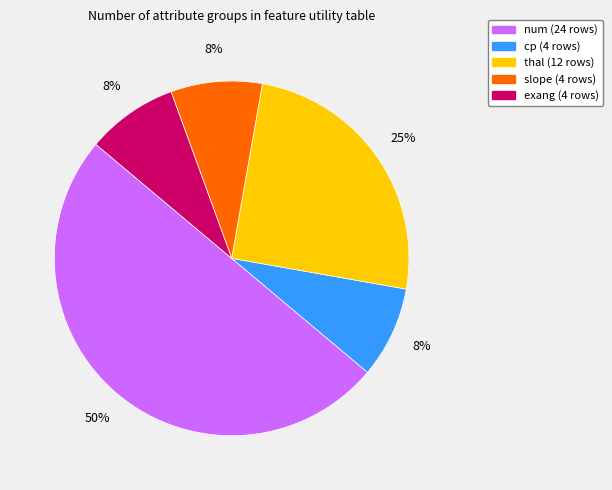

Which slice is the largest?

num